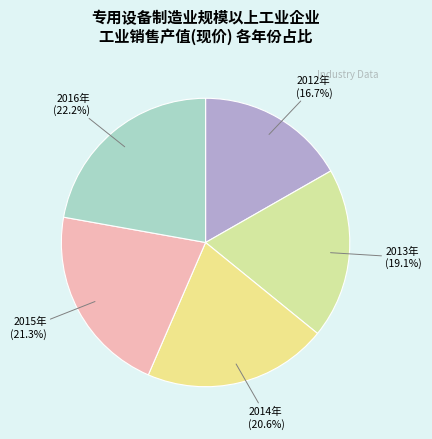

Which slice is the smallest?

2012年